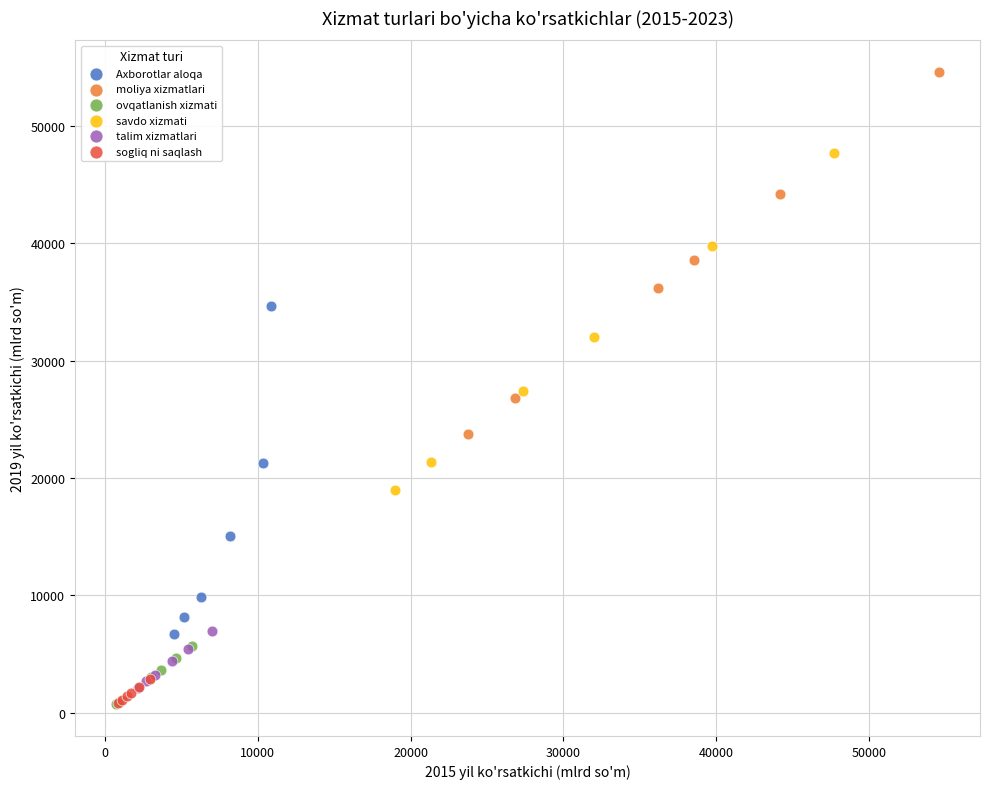

Which series has the widest spread of Y values?

moliya xizmatlari